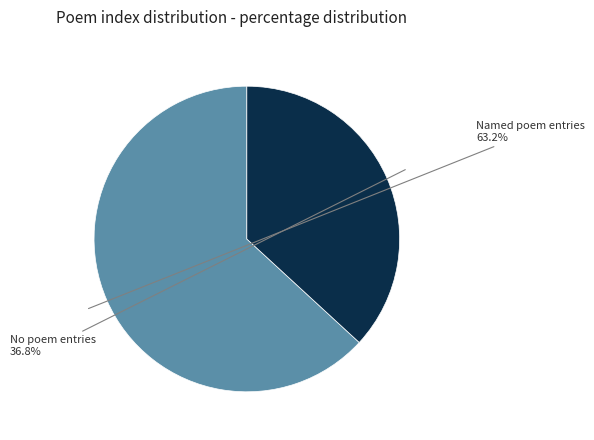

Is the sum of Named poem entries and No poem entries greater than half?

Yes